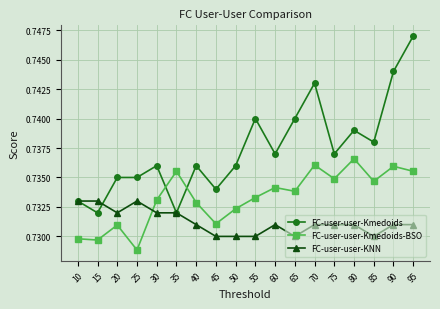

Count the FC-user-user-KNN values in the range 0 to 1.

18